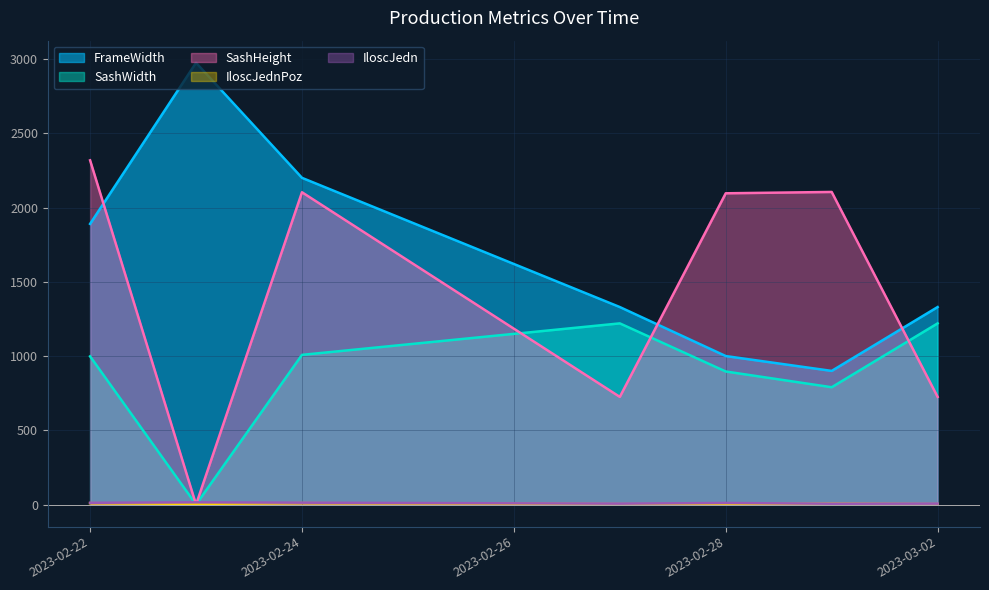

What is the approximate value of IloscJedn at 2023-02-28?

10.4